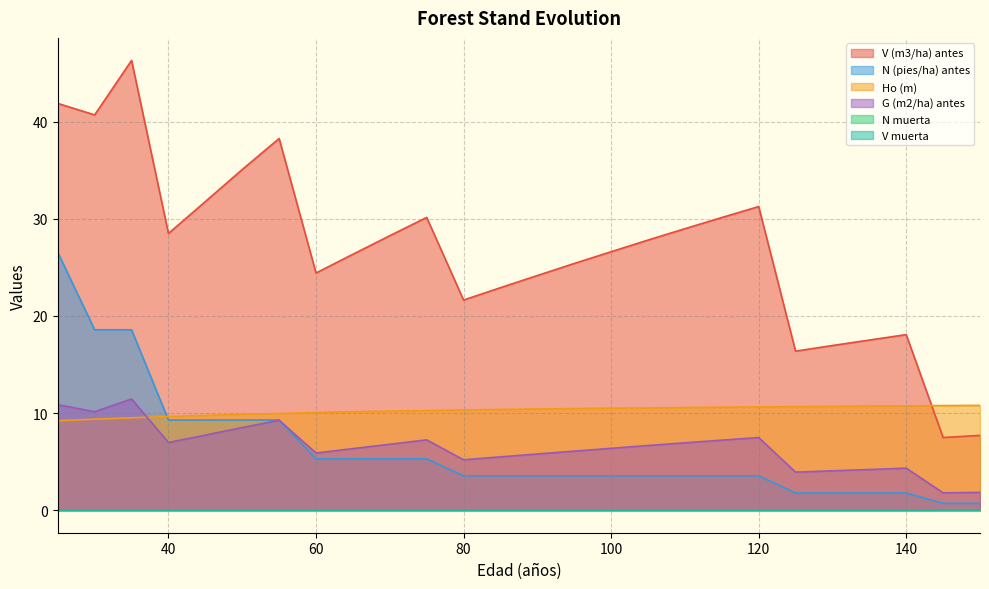

Does the chart have visible grid lines?

Yes